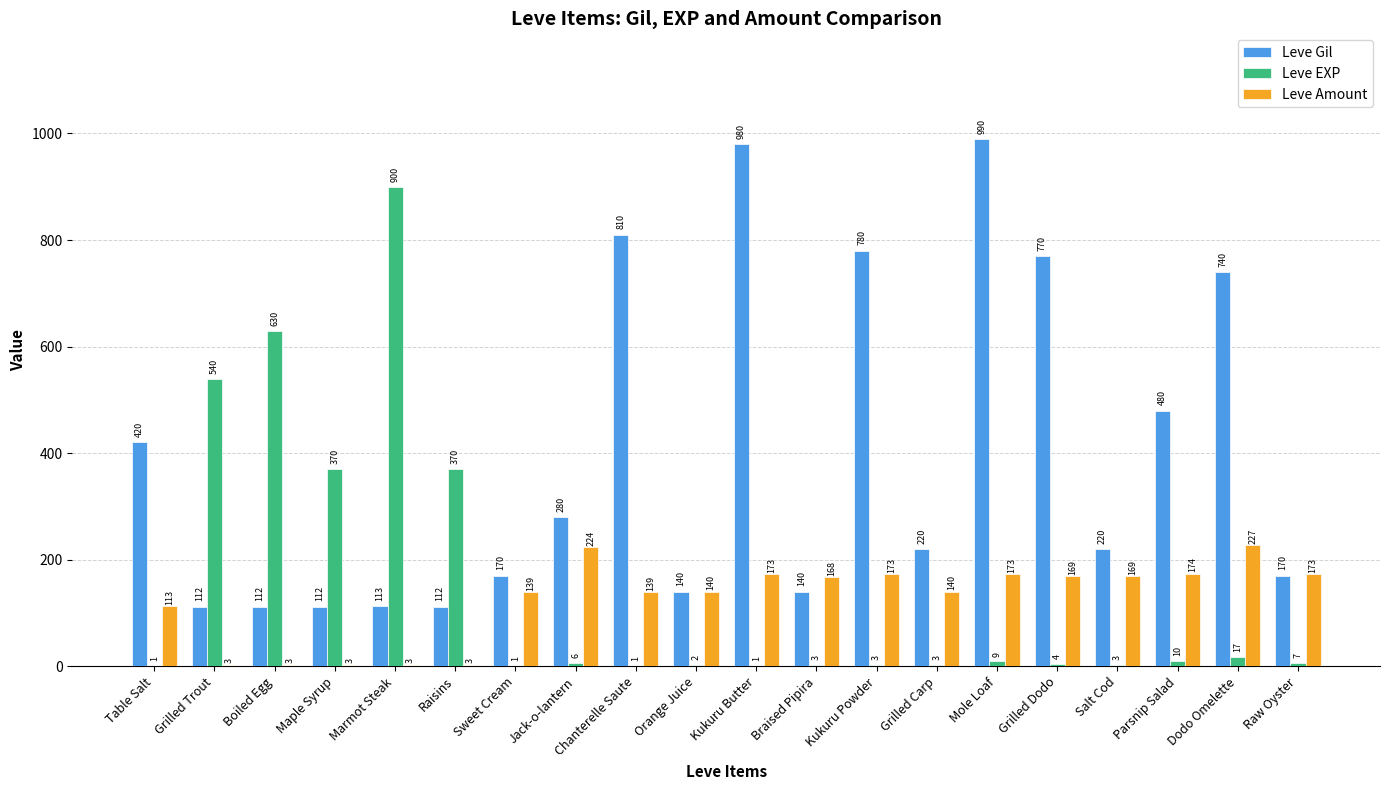

Reading left to right, what are all the values shown in this chart?

Leve Gil: 420	112	112	112	113	112	170	280	810	140	980	140	780	220	990	770	220	480	740	170
Leve EXP: 1	540	630	370	900	370	1	6	1	2	1	3	3	3	9	4	3	10	17	7
Leve Amount: 113	3	3	3	3	3	139	224	139	140	173	168	173	140	173	169	169	174	227	173